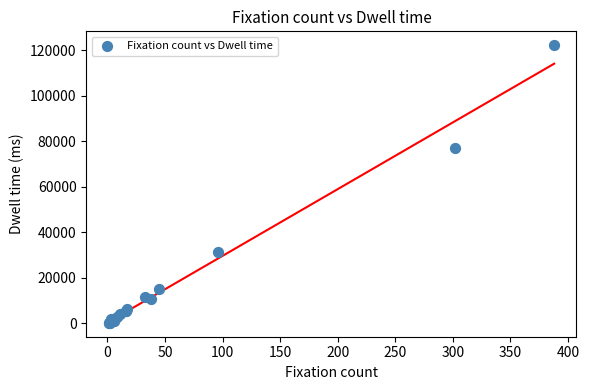

What Y value in the scatter plot is closest to 61182?

77151.0